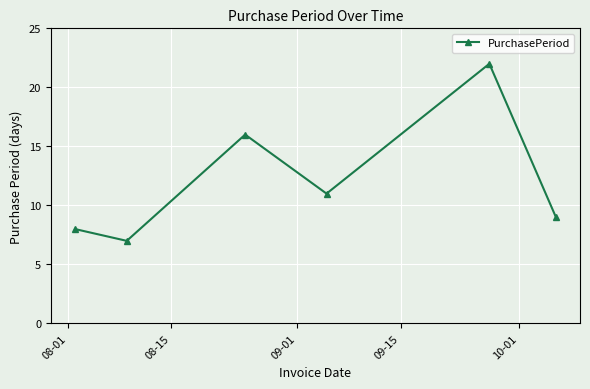

What is the average value?

12